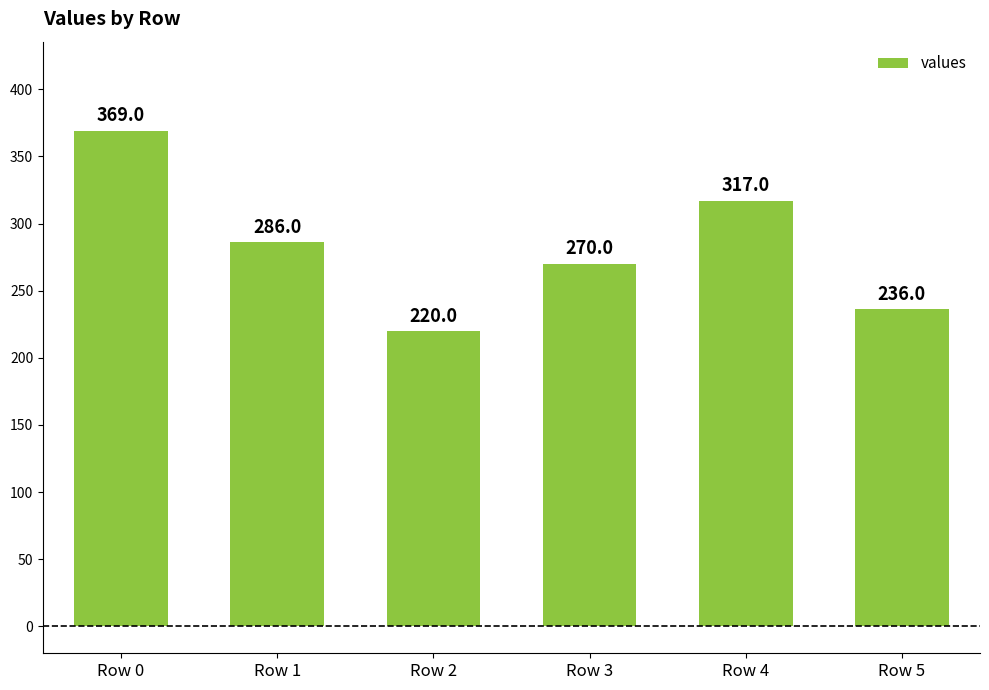

What is the difference between the maximum and minimum values?

149